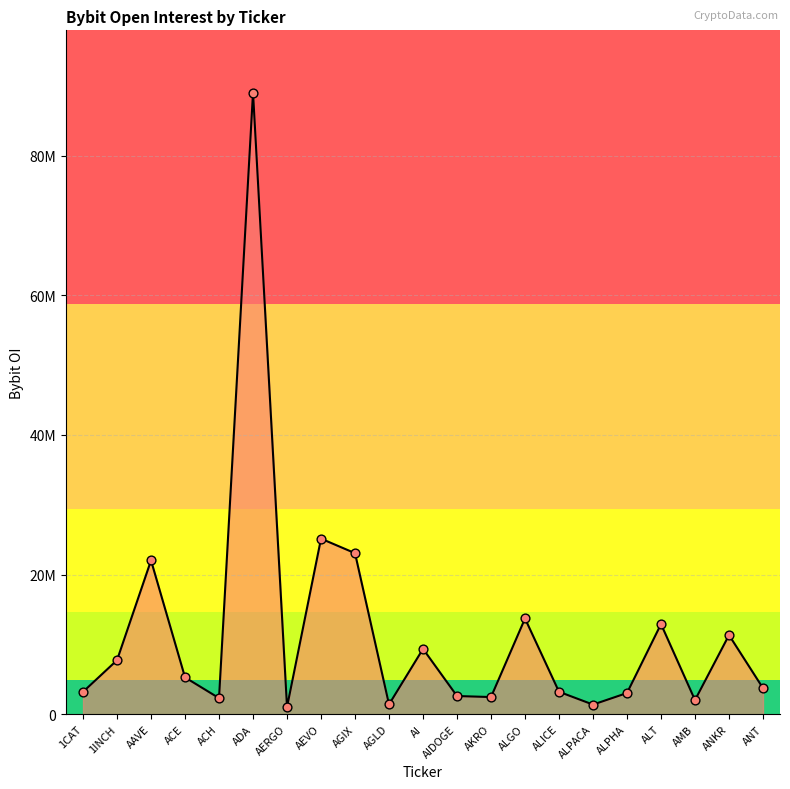

Which has a higher value, ANT or ACH?

ANT